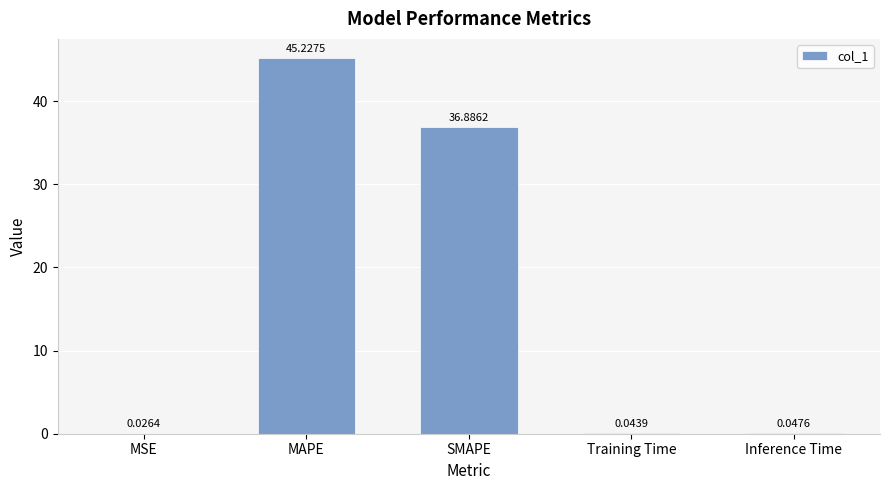

Which has a higher value, MAPE or Inference Time?

MAPE